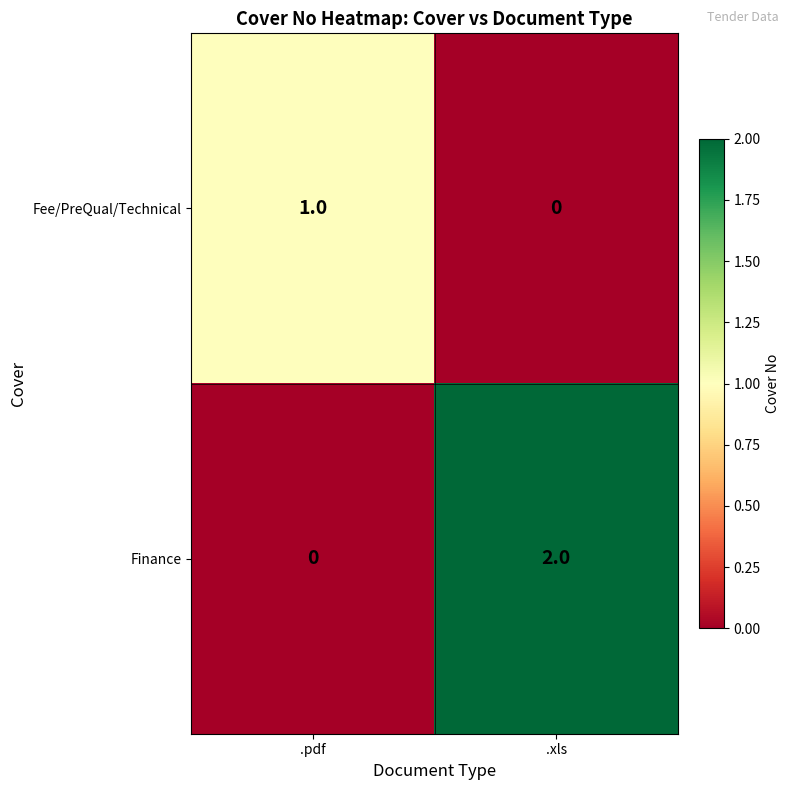

Where is Finance nearest to the value 1?

.pdf